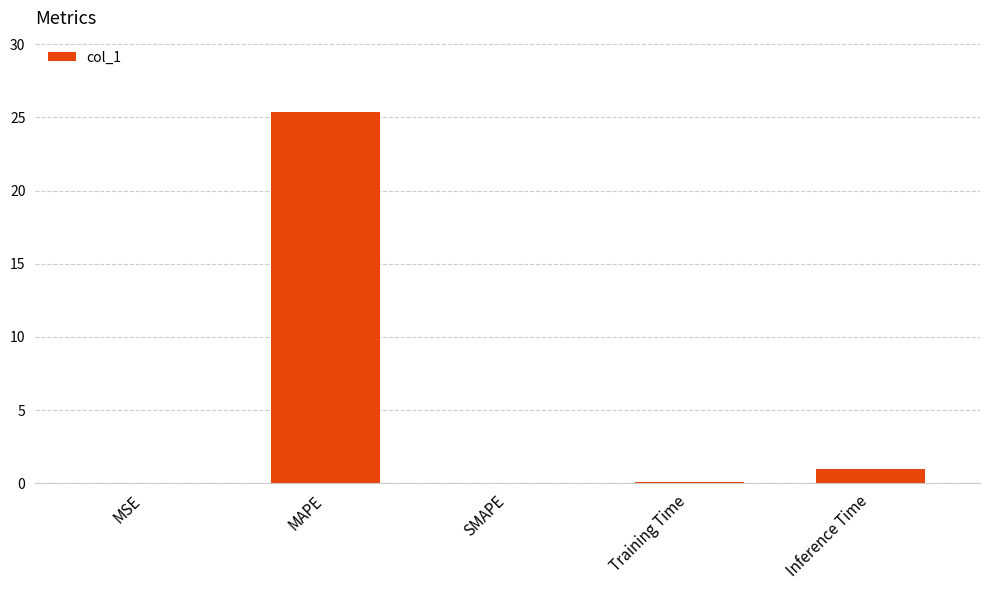

At which label is the value closest to 12?

Inference Time